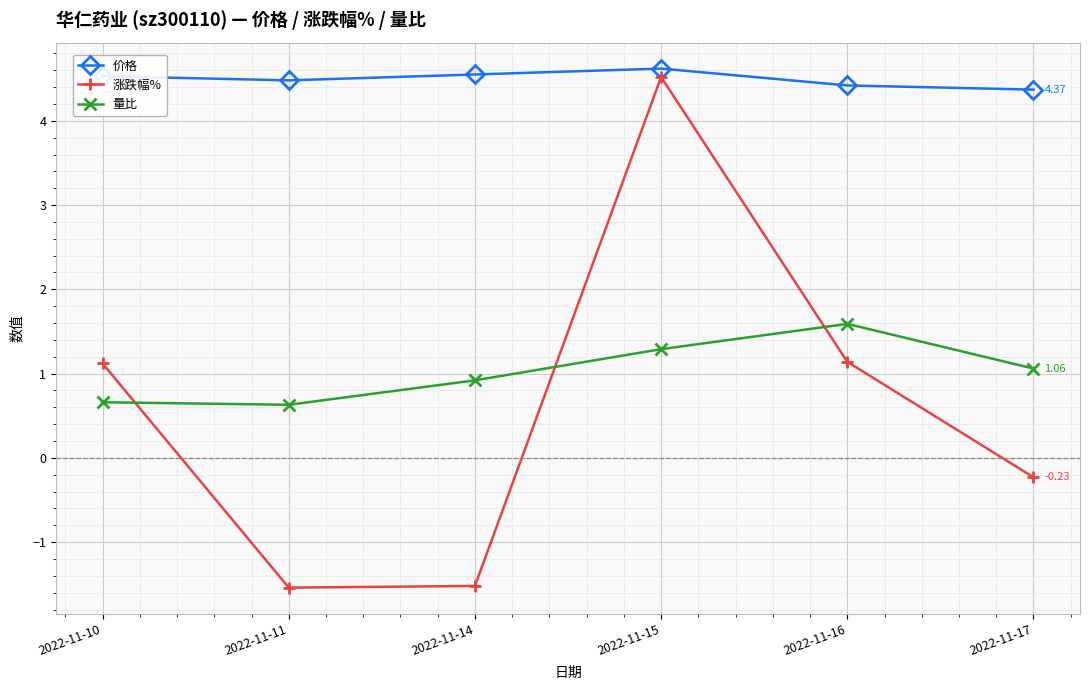

How many values in 涨跌幅% are above zero?

3